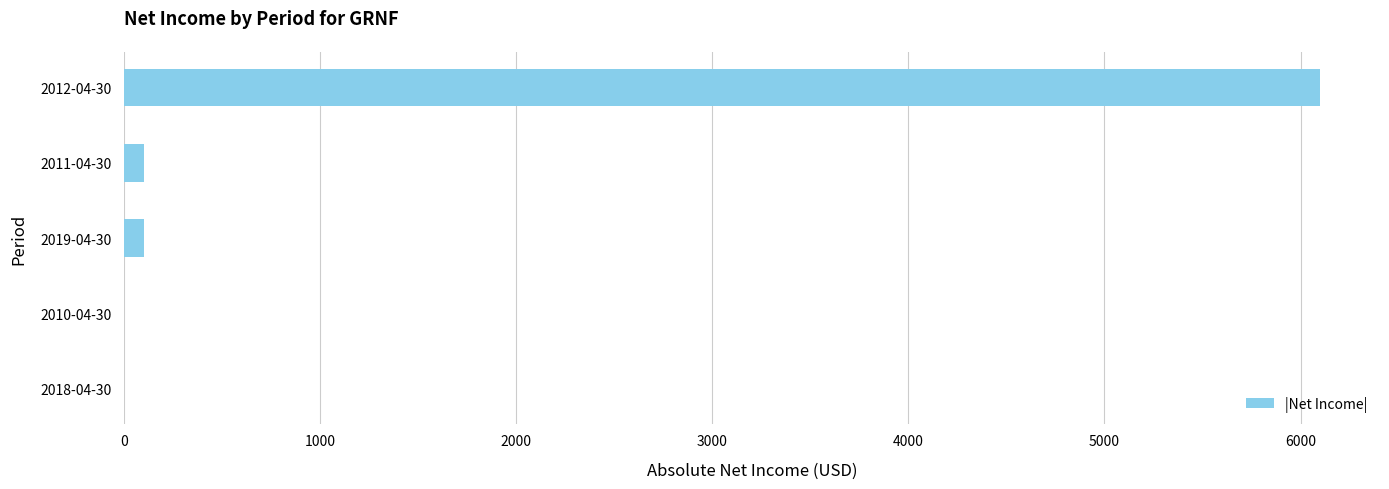

Reading bottom to top, transcribe all the data shown in this chart.

2018-04-30=0	2010-04-30=0	2019-04-30=100	2011-04-30=100	2012-04-30=6100